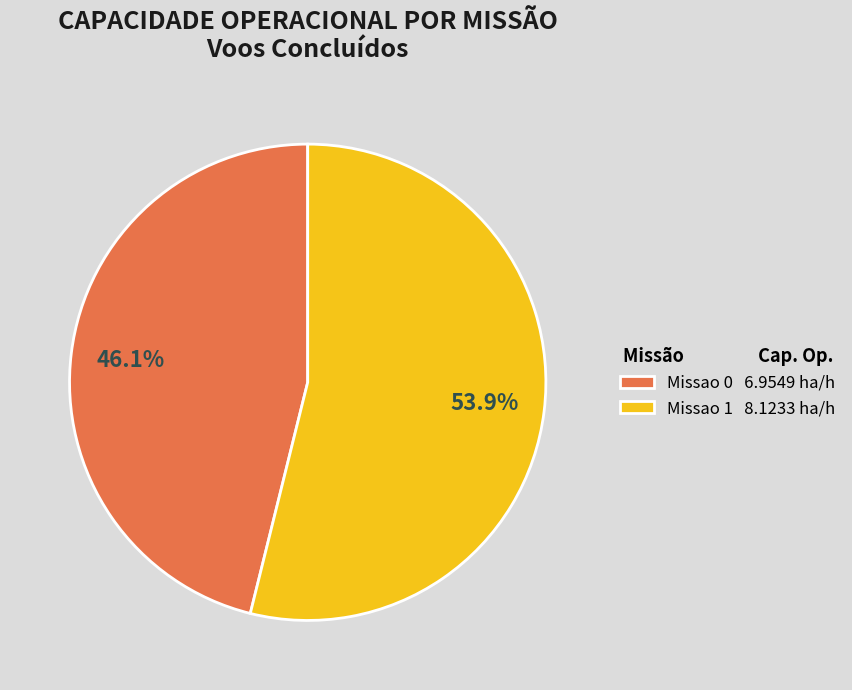

How many slices are in this pie chart?

2